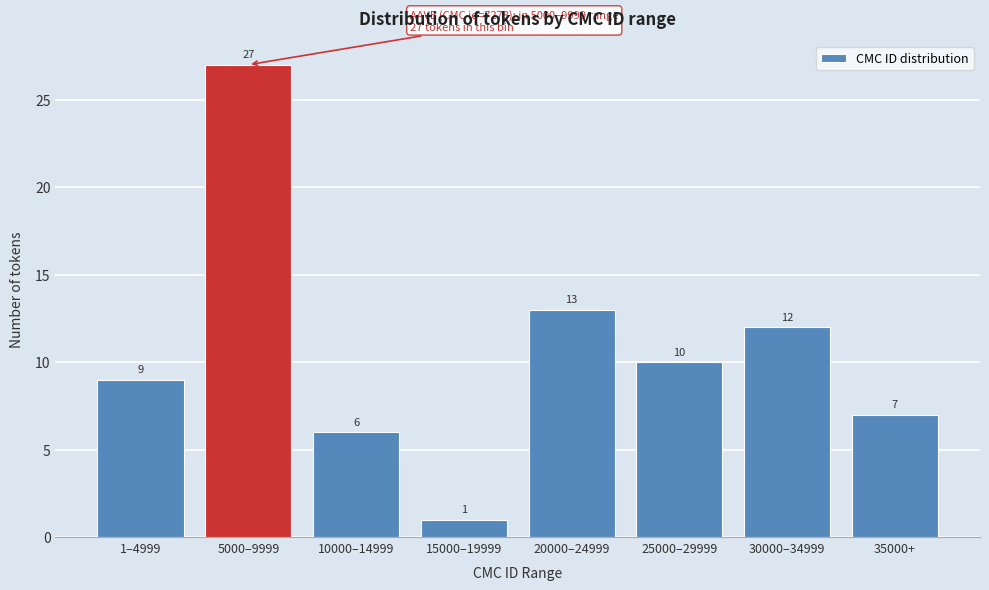

Reading left to right, what are all the values shown in this chart?

9	27	6	1	13	10	12	7